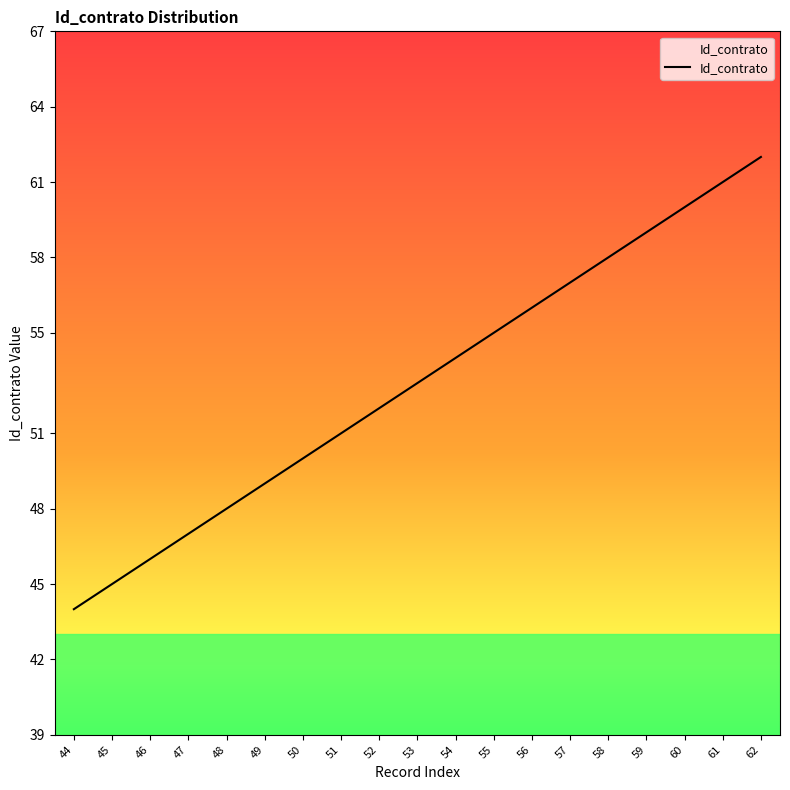

The chart shows a value of 103 at 62. True or false?

False